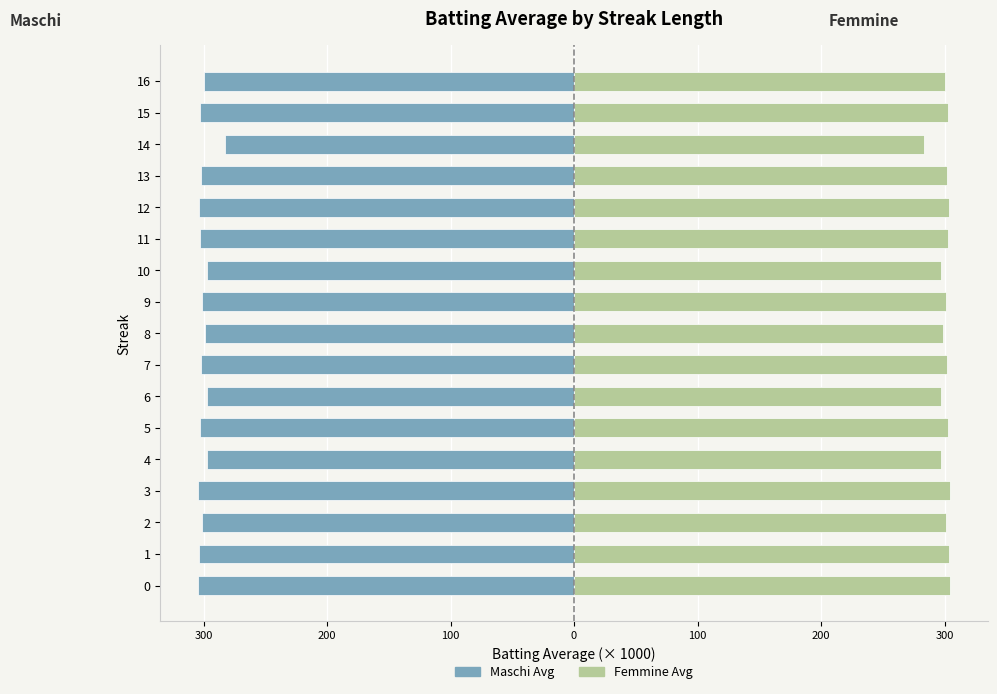

What is the minimum value for Maschi (Batting Avg × 1000)?

-304.7